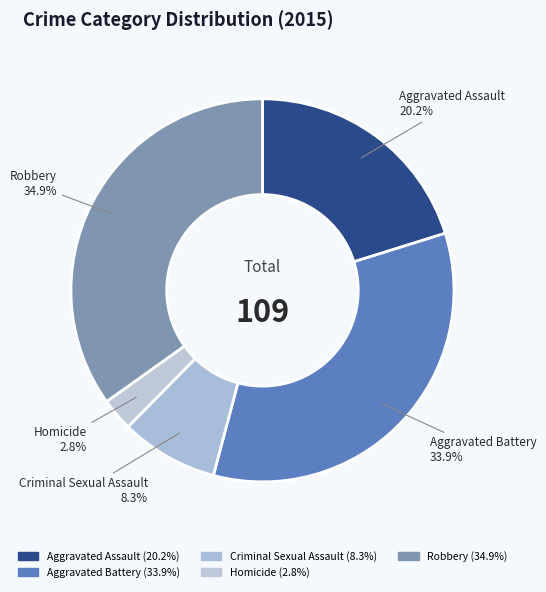

Count the number of slices in the pie.

5